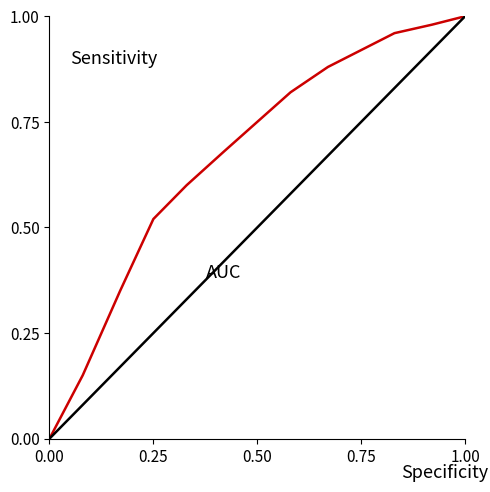

What is the maximum value shown in the chart?

1.0